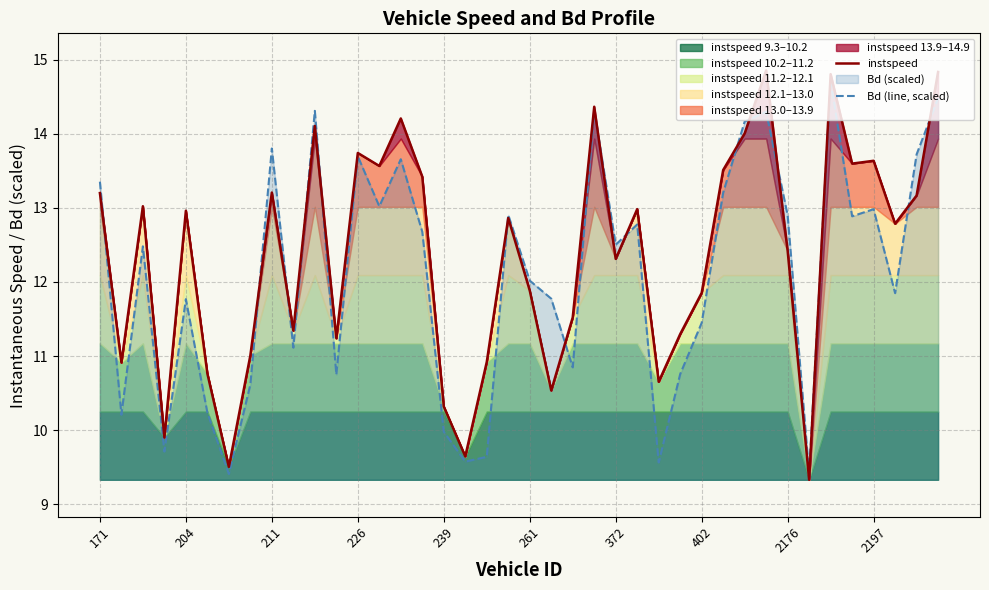

At which label does instspeed first exceed 12?

171